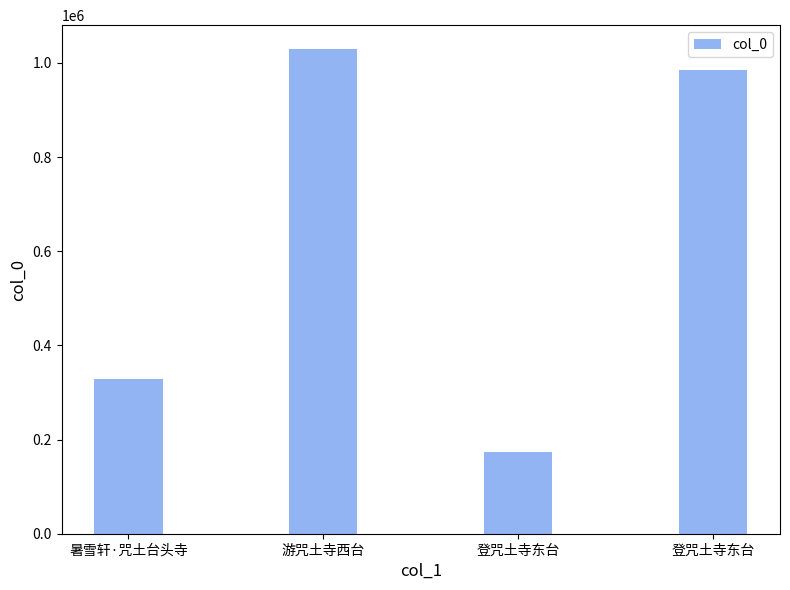

What is the label of the 2nd bar from the right?

登咒土寺东台